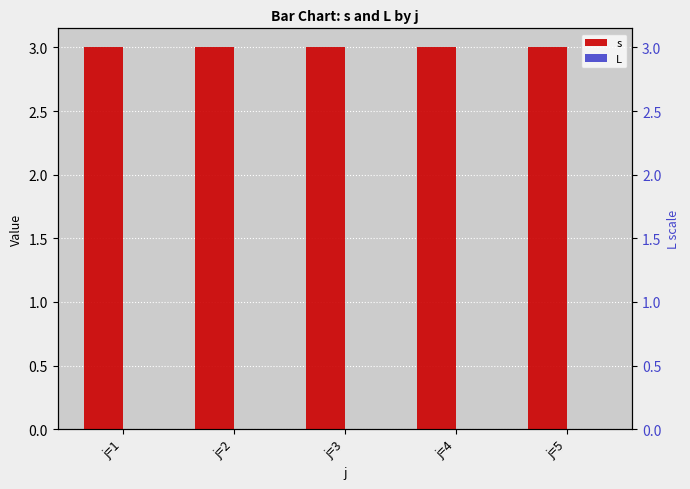

Which has a higher value, j=4 or j=2?

j=4